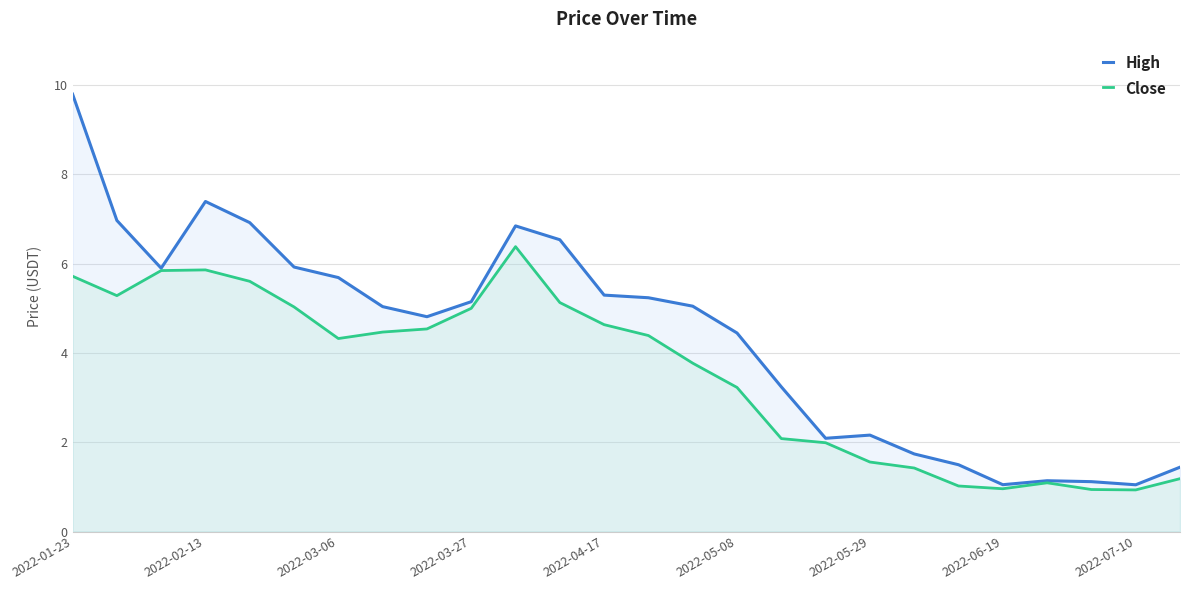

Rank the series by their average value, from lowest to highest.

Close, High